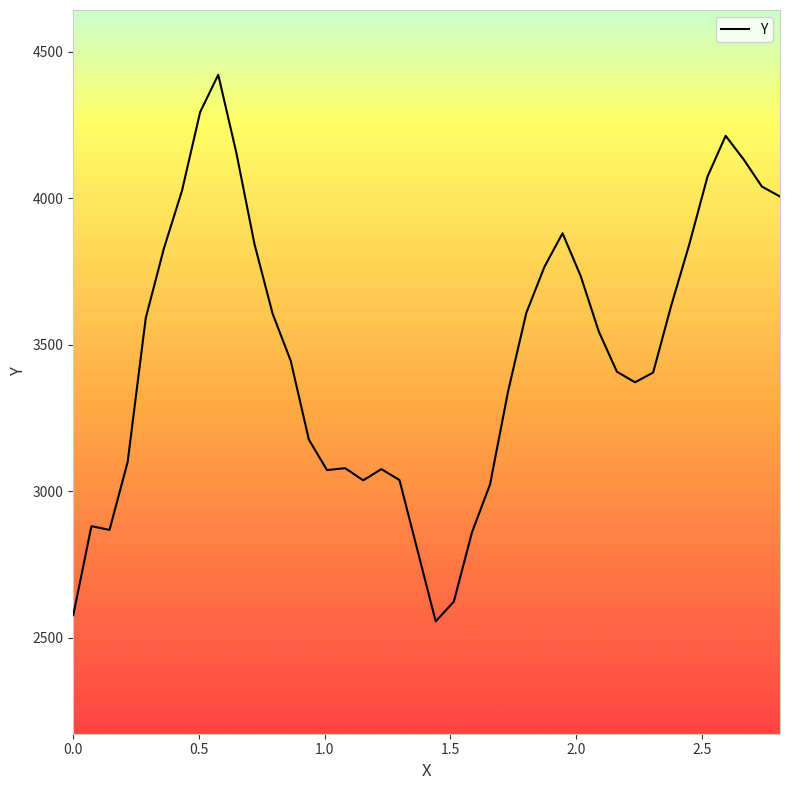

What is the greatest value displayed?

4420.8